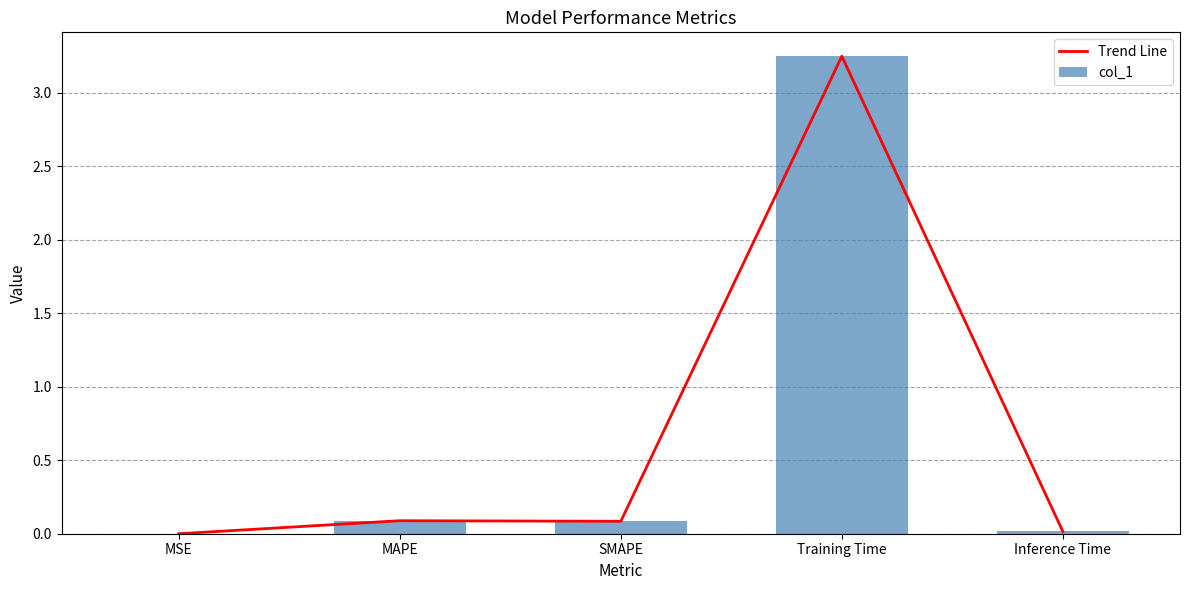

Which category has the lowest value in the Trend Line series?

MSE